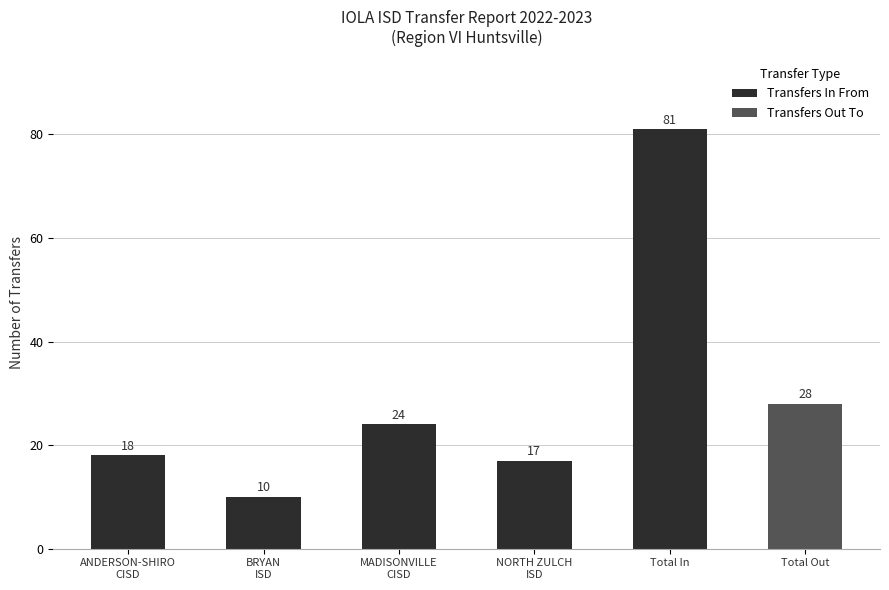

Is it true that the value at BRYAN
ISD is 2?

False